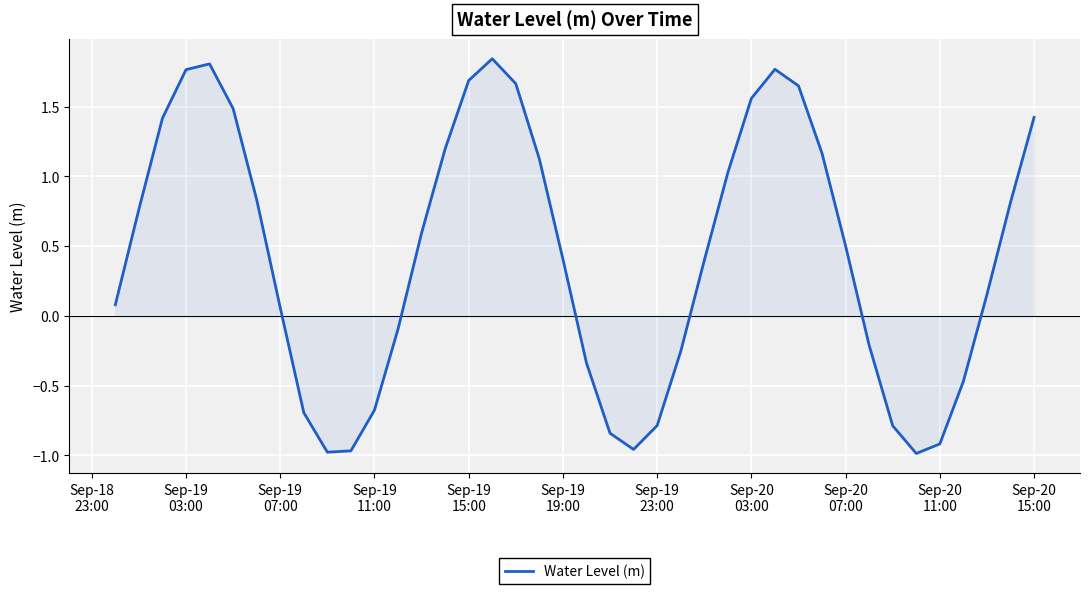

How many values are below zero?

15